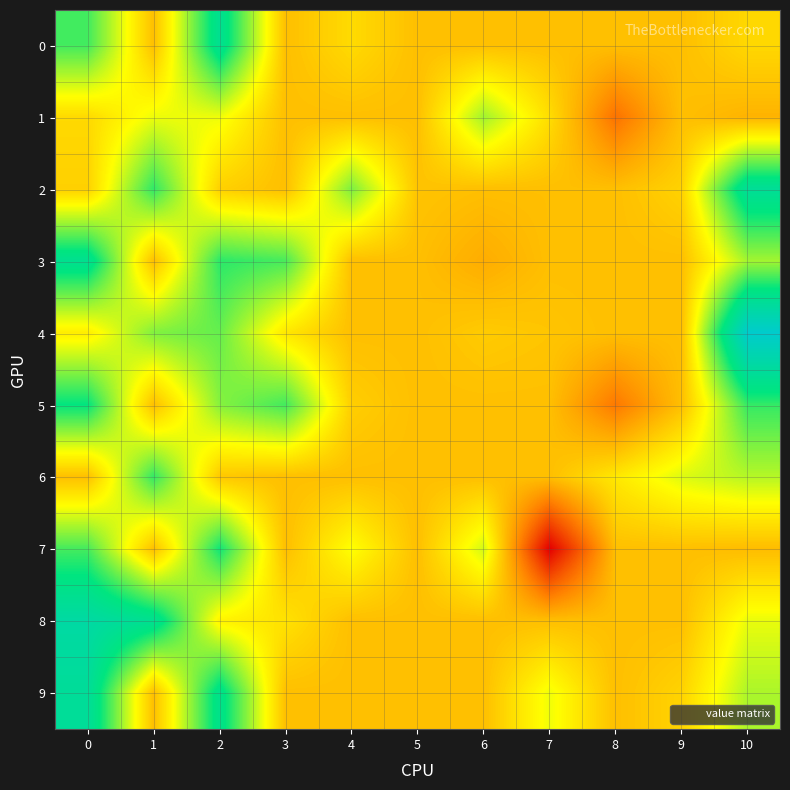

What is the total value across all series at 1?

0.5